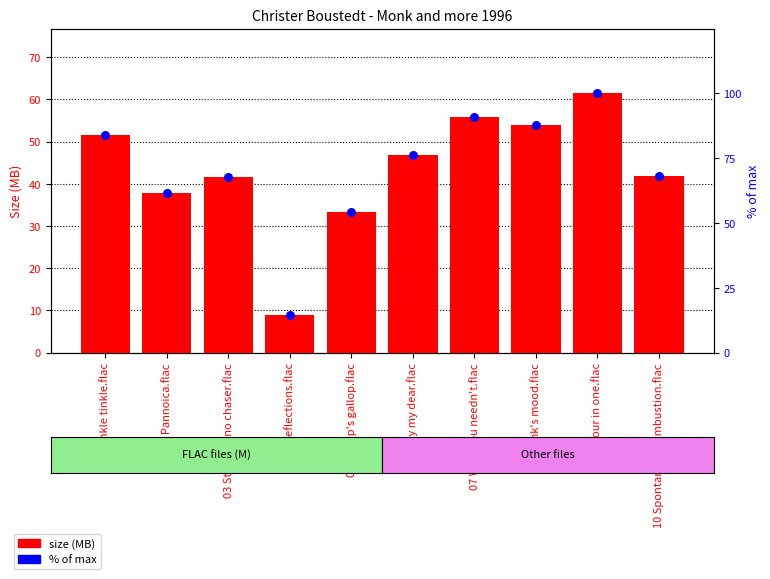

Which series contains the lowest Y value?

size (MB)